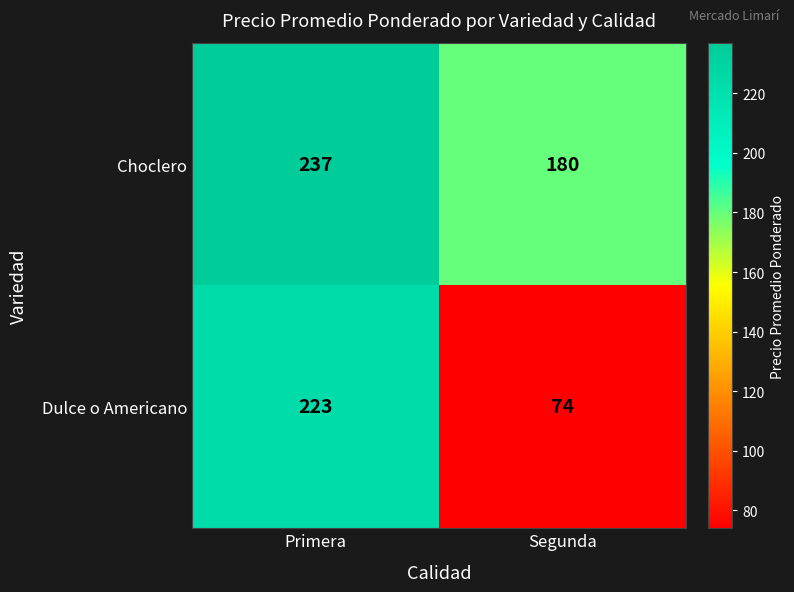

List the series in order of their overall mean, lowest first.

Dulce o Americano, Choclero